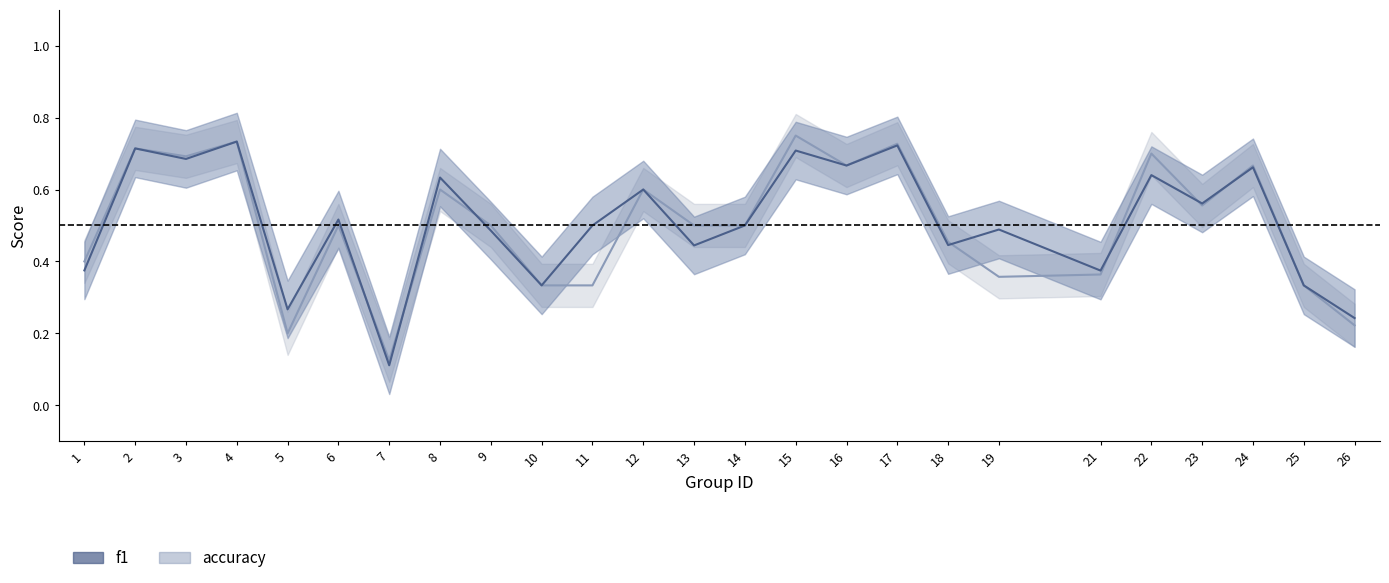

True or false: accuracy has a value of 1.0 at 16.

False